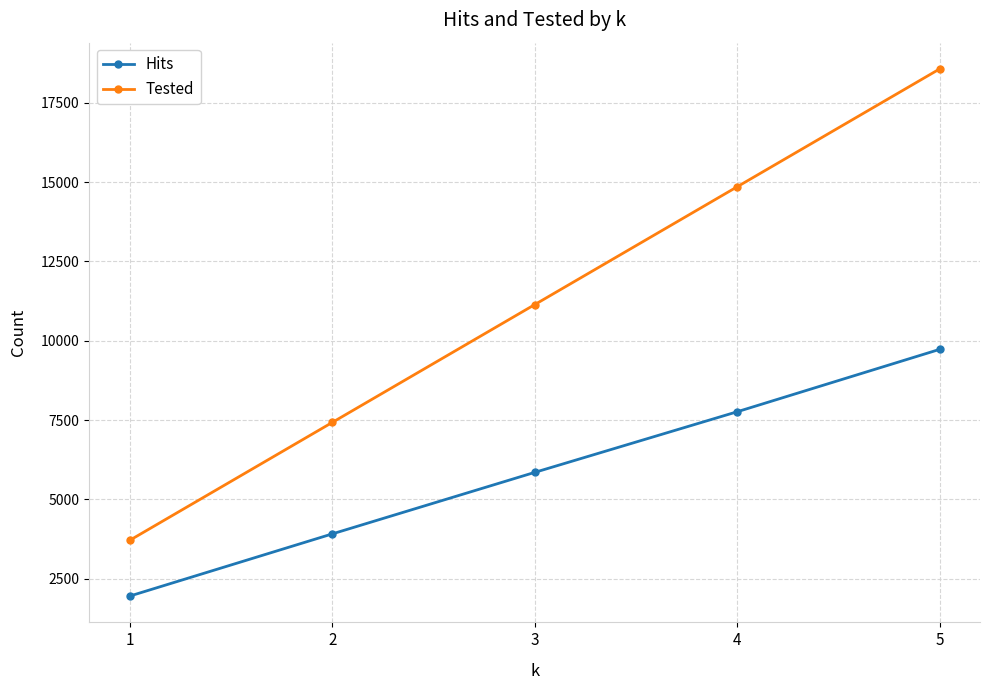

What is the value of the Tested point at the 3rd from the left?

11136